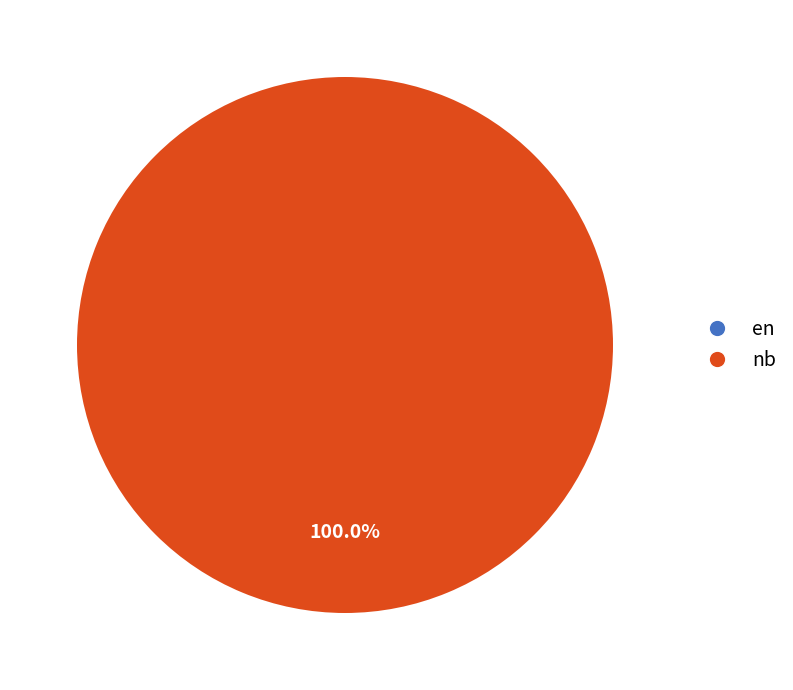

How many slices are in this pie chart?

2